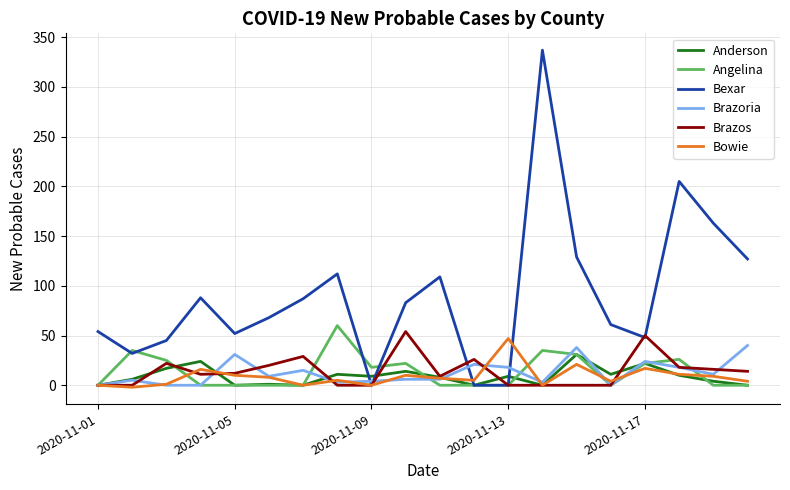

How many distinct data groups are displayed?

6